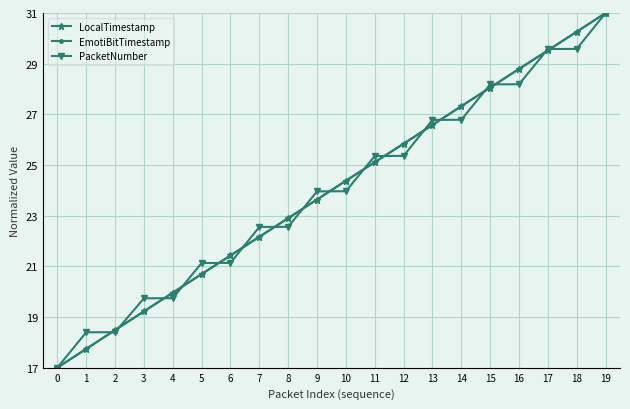

Rank the categories by EmotiBitTimestamp value from lowest to highest.

0, 1, 2, 3, 4, 5, 6, 7, 8, 9, 10, 11, 12, 13, 14, 15, 16, 17, 18, 19